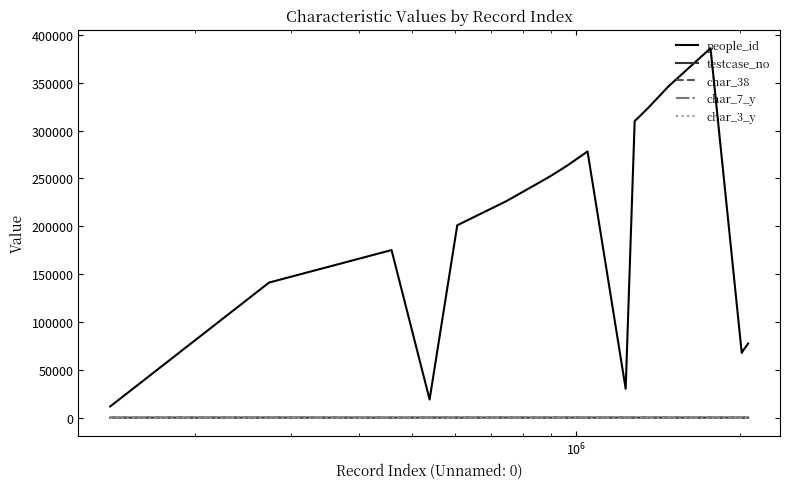

Which series has the largest total across all categories?

people_id